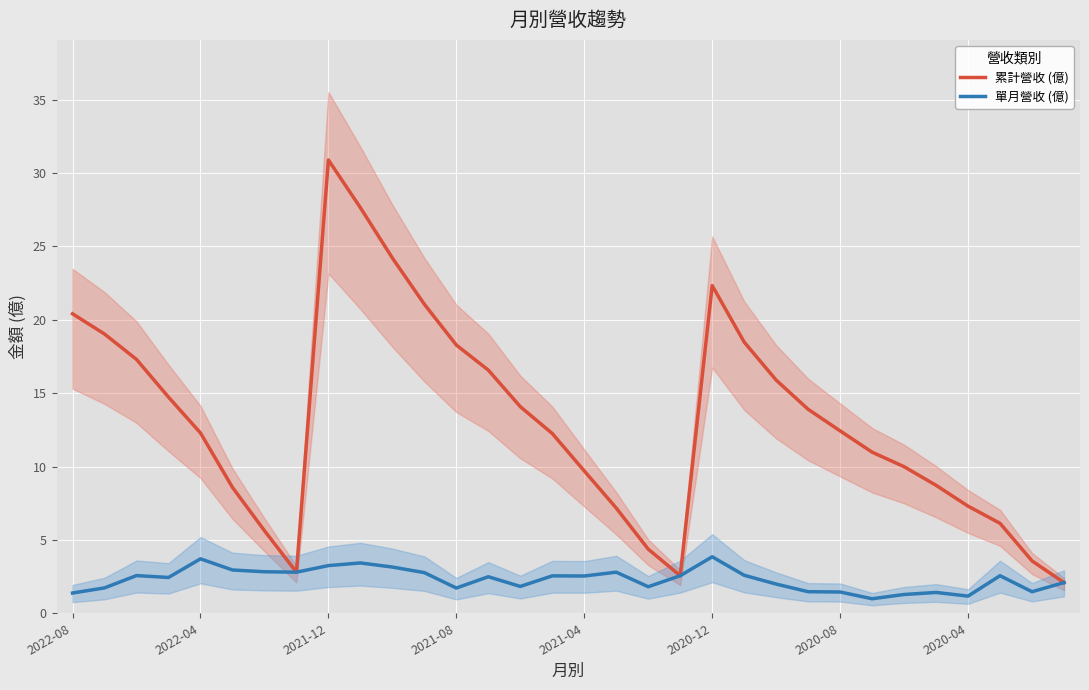

True or false: 累計營收 (億) and 單月營收 (億) intersect in this chart.

False